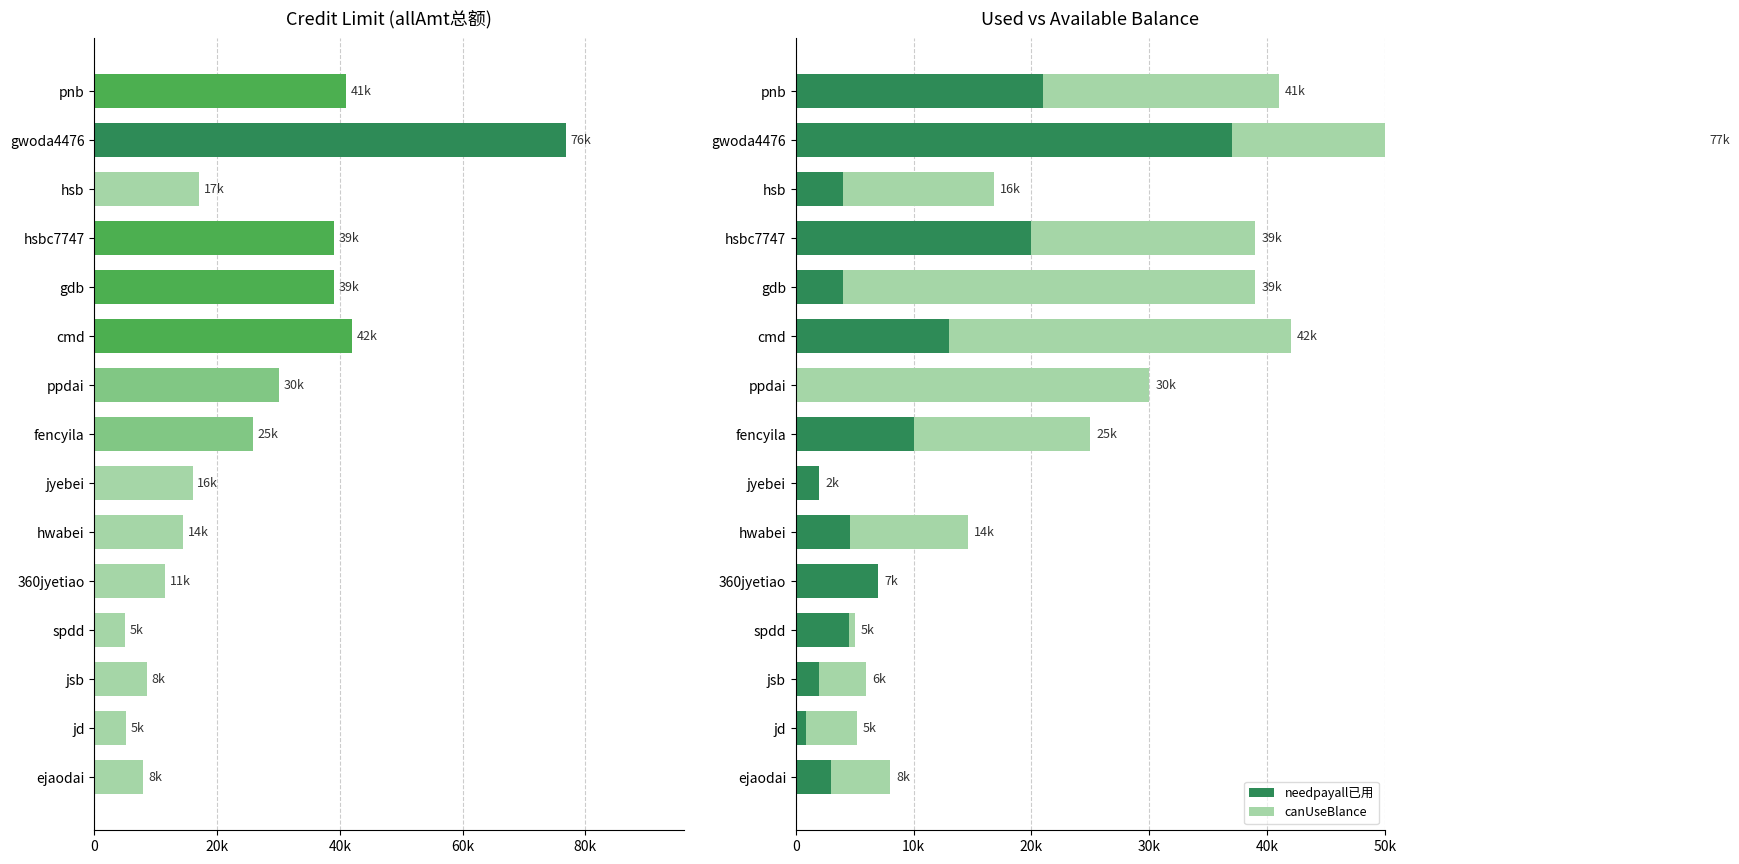

What is the difference between the highest and lowest values at gwoda4476?

39800